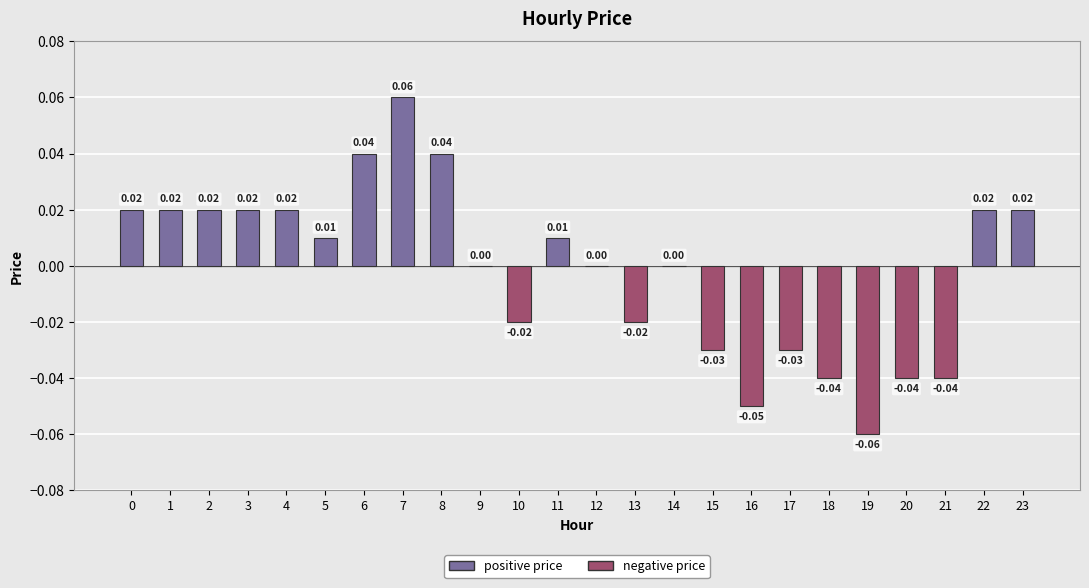

How many data points does each series have?

24